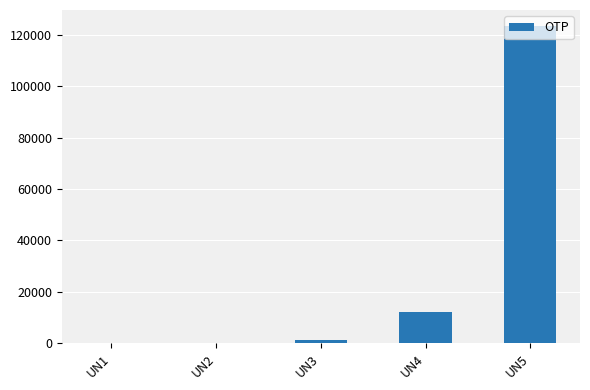

Where is the data nearest to the value 61734?

UN4